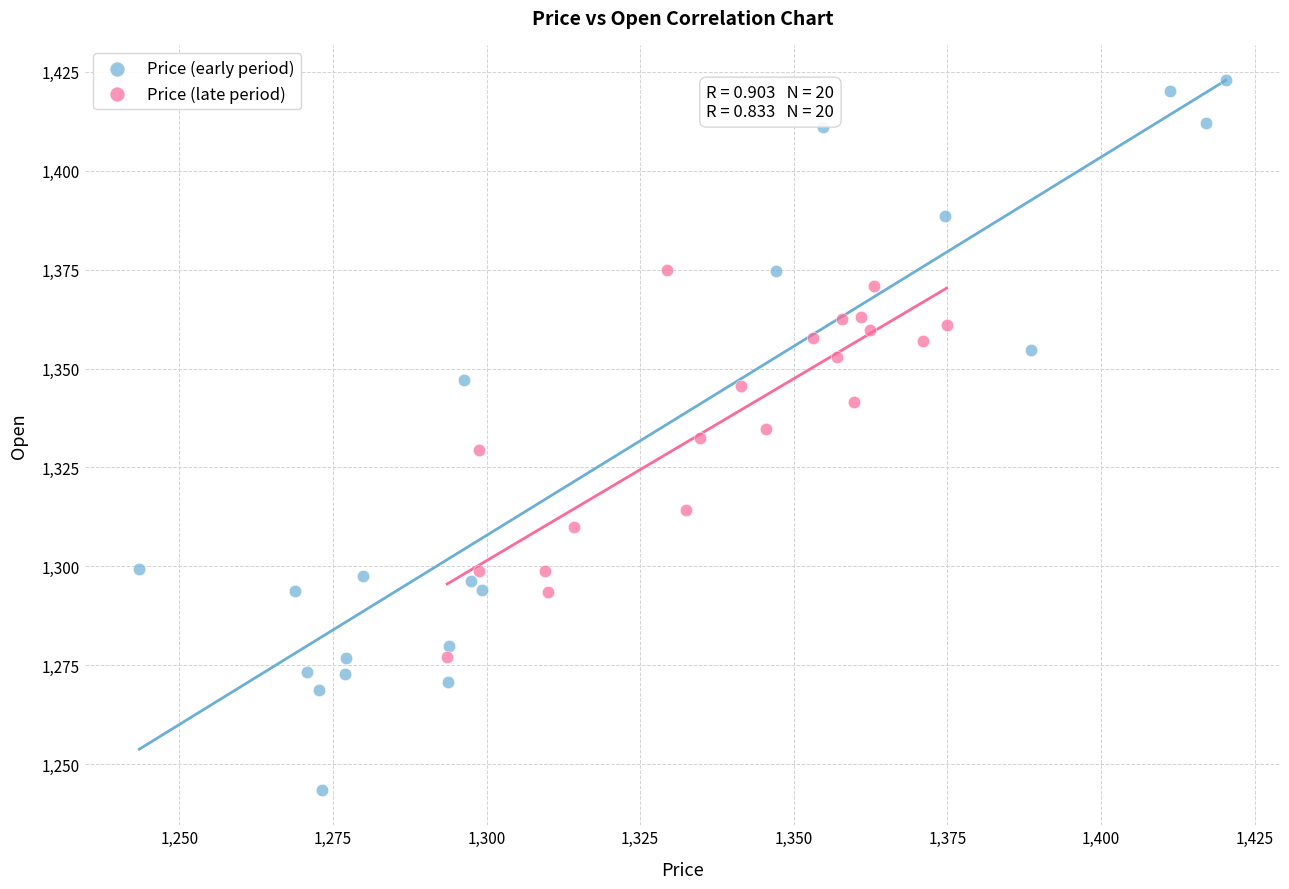

Which series reaches the maximum Y coordinate?

Price (early period)